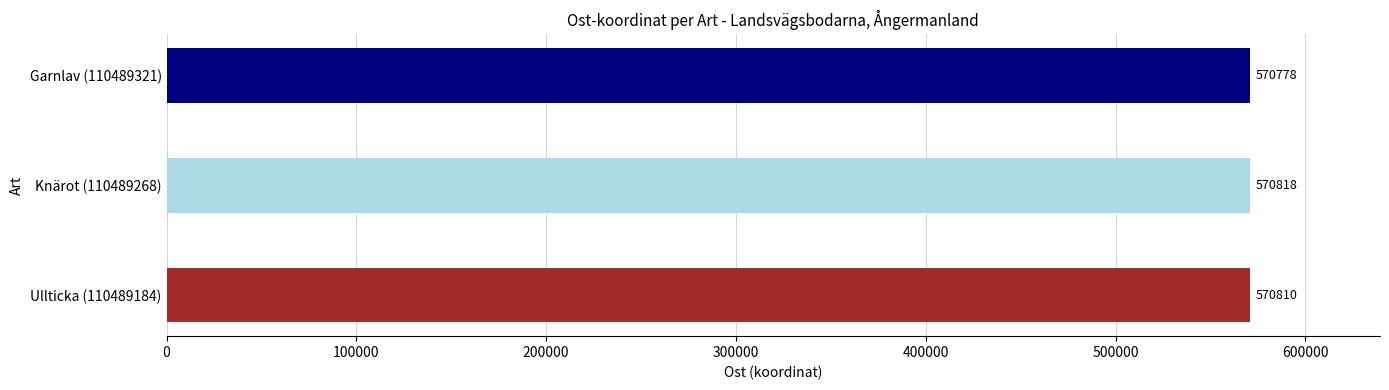

What is the minimum value shown in the chart?

570778